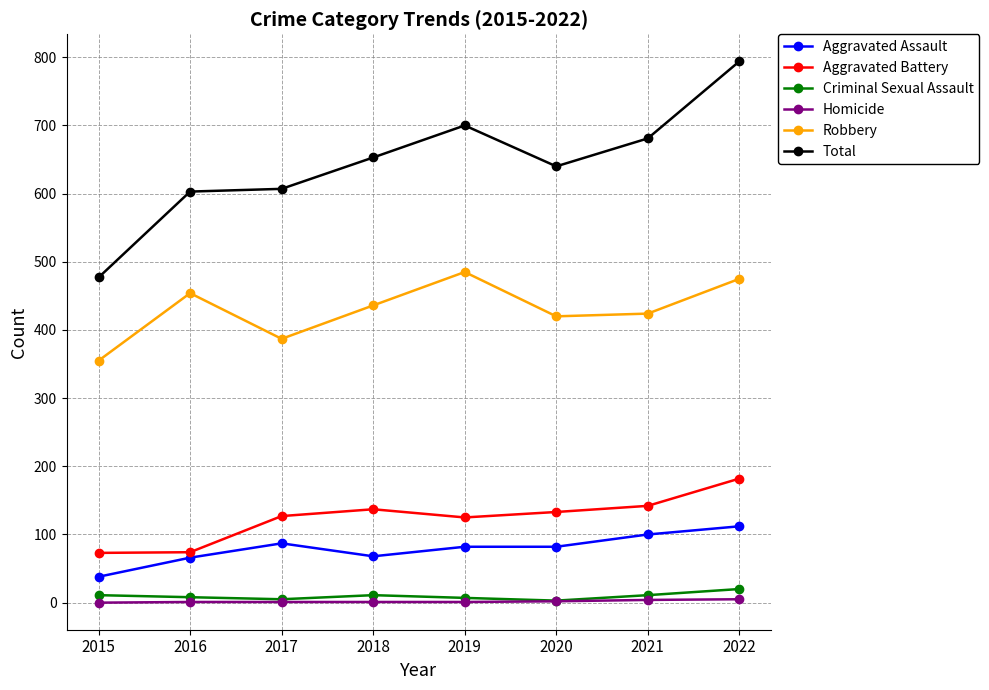

What are all the series names shown in the legend?

Aggravated Assault, Aggravated Battery, Criminal Sexual Assault, Homicide, Robbery, Total